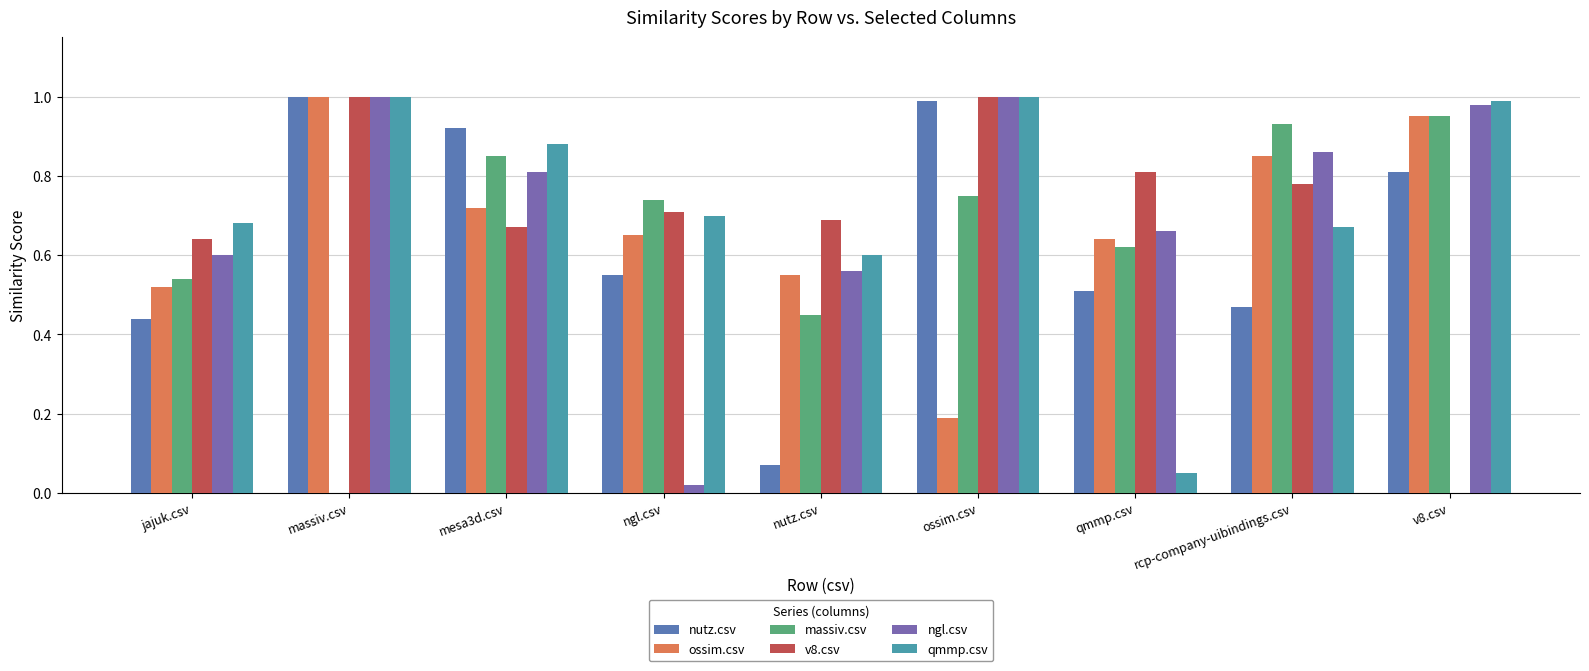

Does the chart contain stacked bars?

No